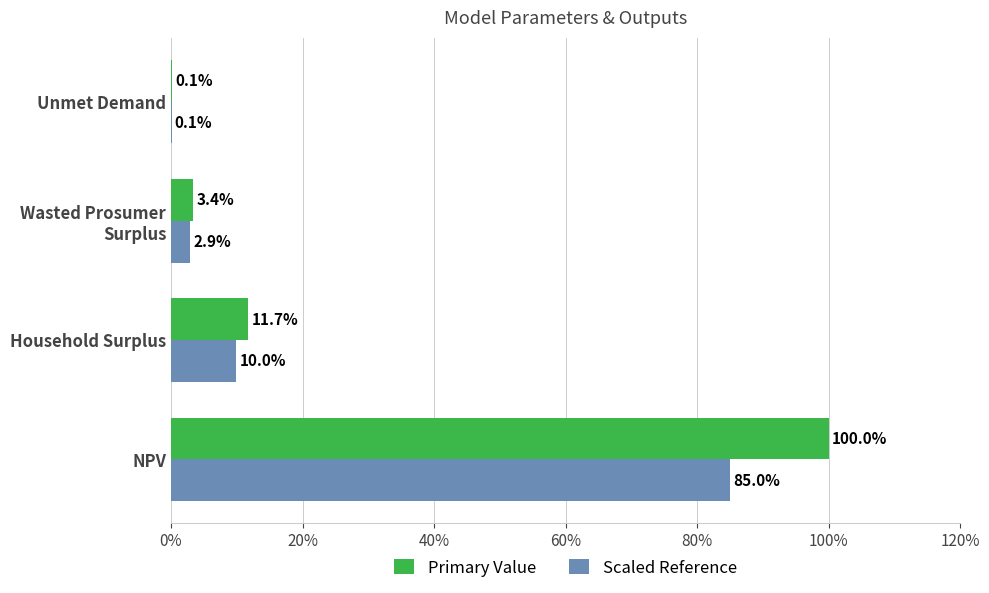

Which series has the largest total across all categories?

Primary Value